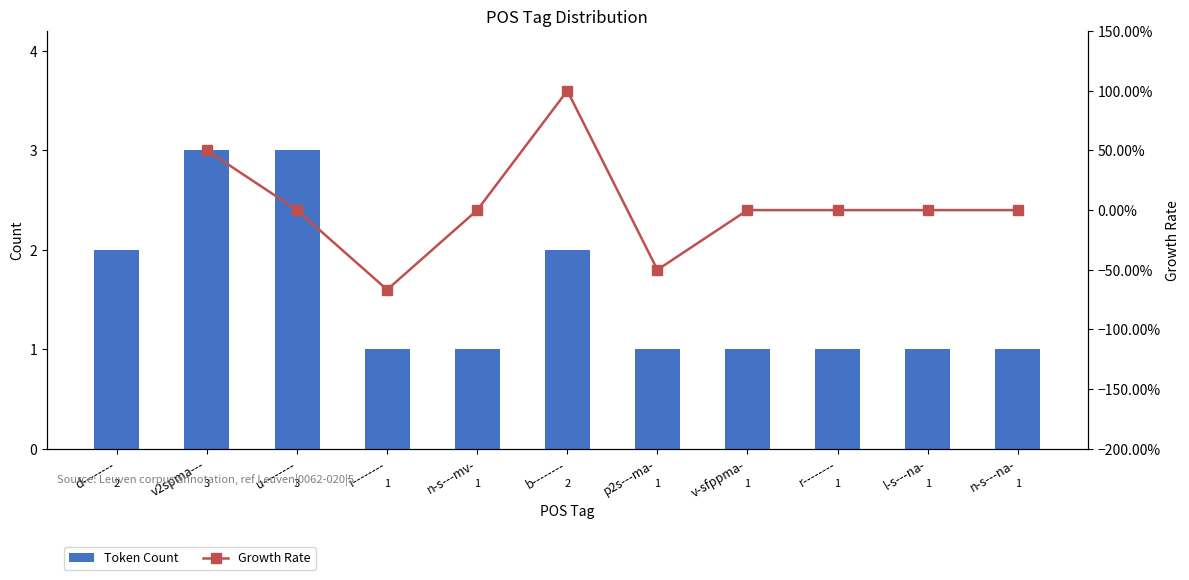

What is the maximum value for Token Count?

3